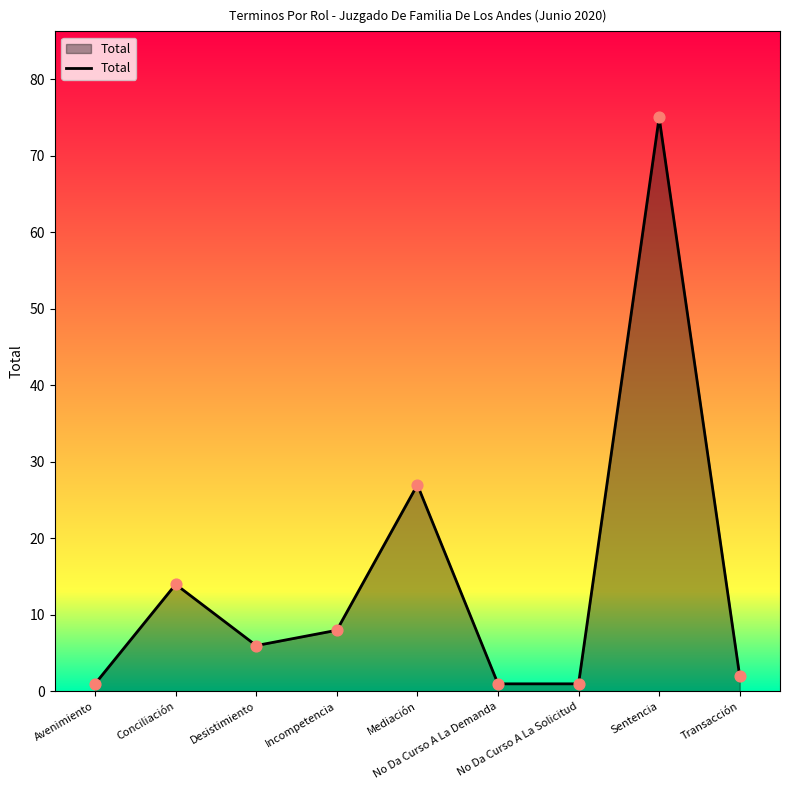

What is the change in value from Desistimiento to Transacción?

-4